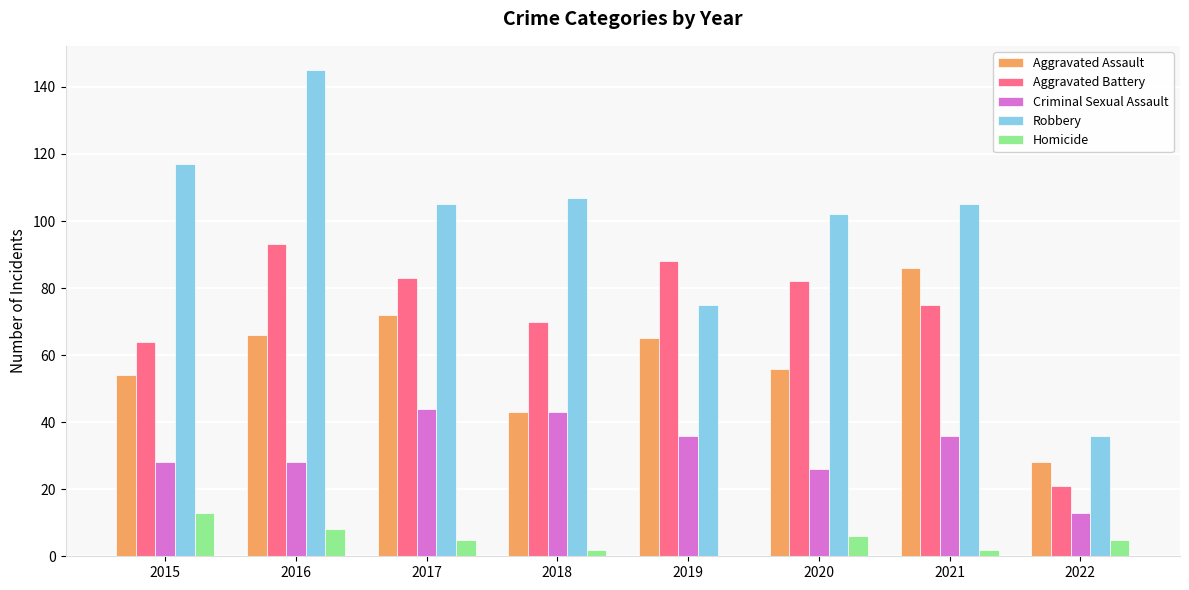

Where does the Criminal Sexual Assault series first go above 36?

2017